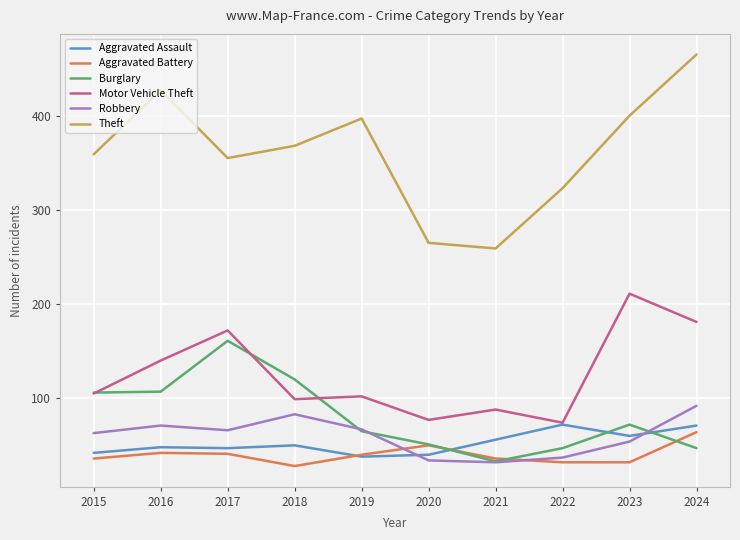

True or false: Aggravated Assault and Burglary cross at least once.

True